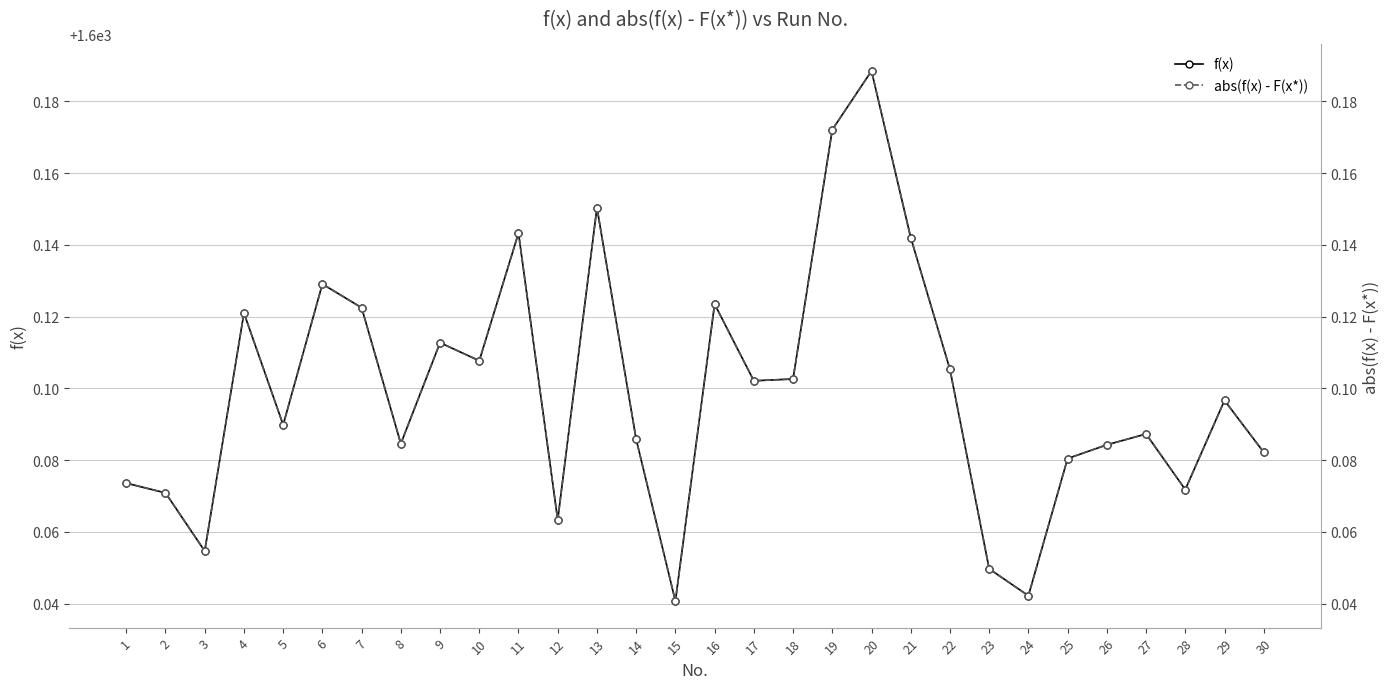

Between 4 and 19, which series saw the biggest shift?

f(x)